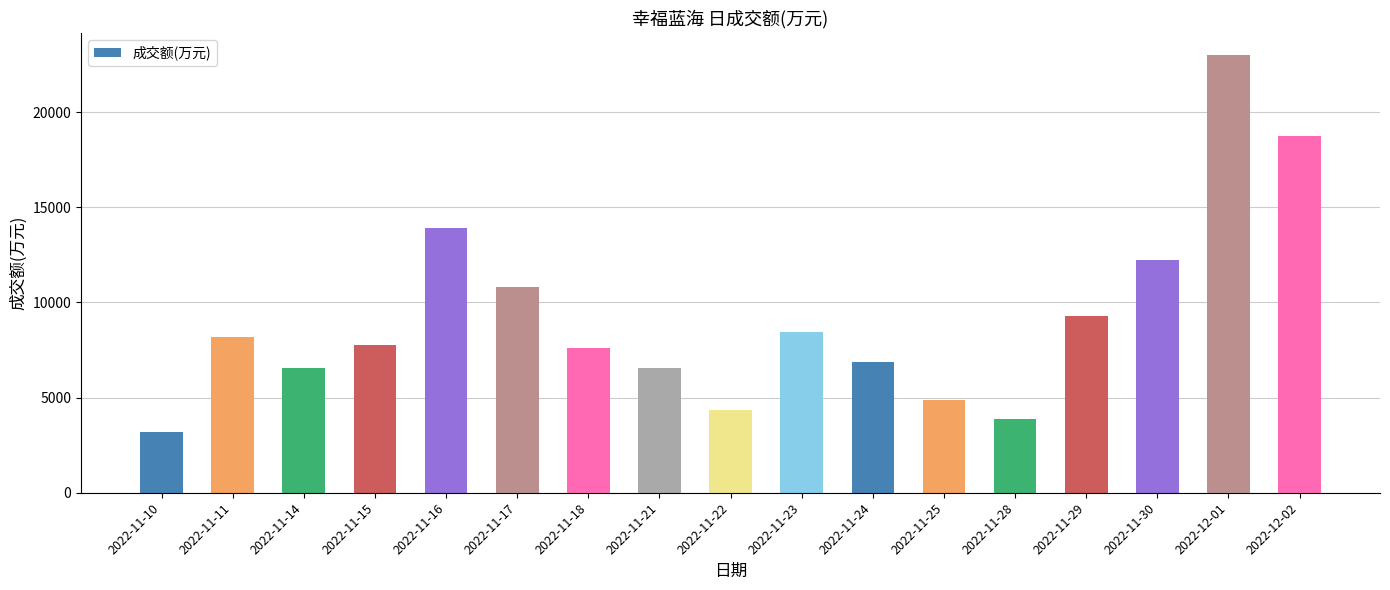

What is the greatest value displayed?

23009